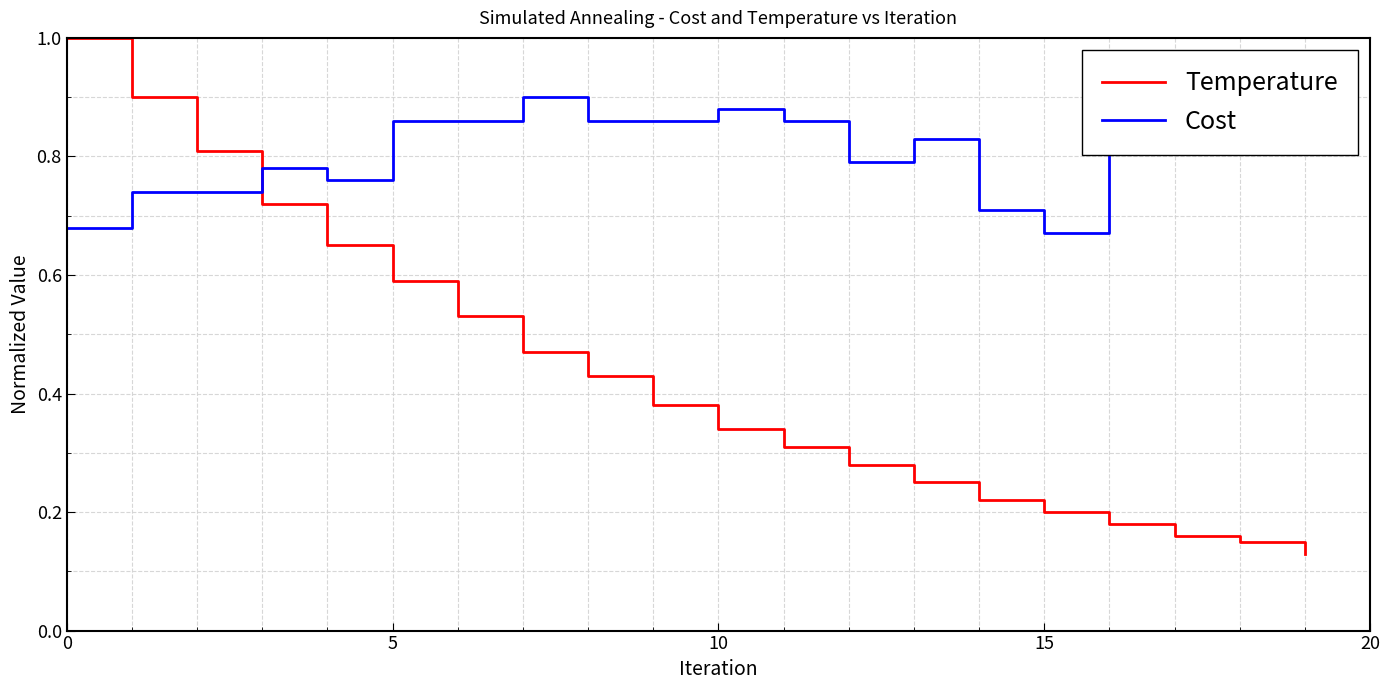

List the series in order of their peak value, lowest first.

Cost, Temperature